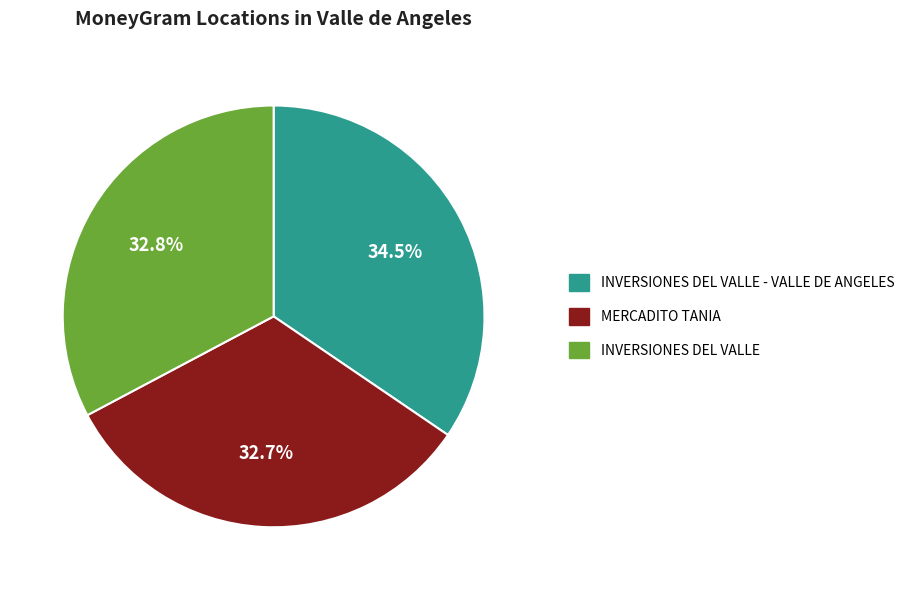

Which has a higher value, INVERSIONES DEL VALLE - VALLE DE ANGELES or INVERSIONES DEL VALLE?

INVERSIONES DEL VALLE - VALLE DE ANGELES